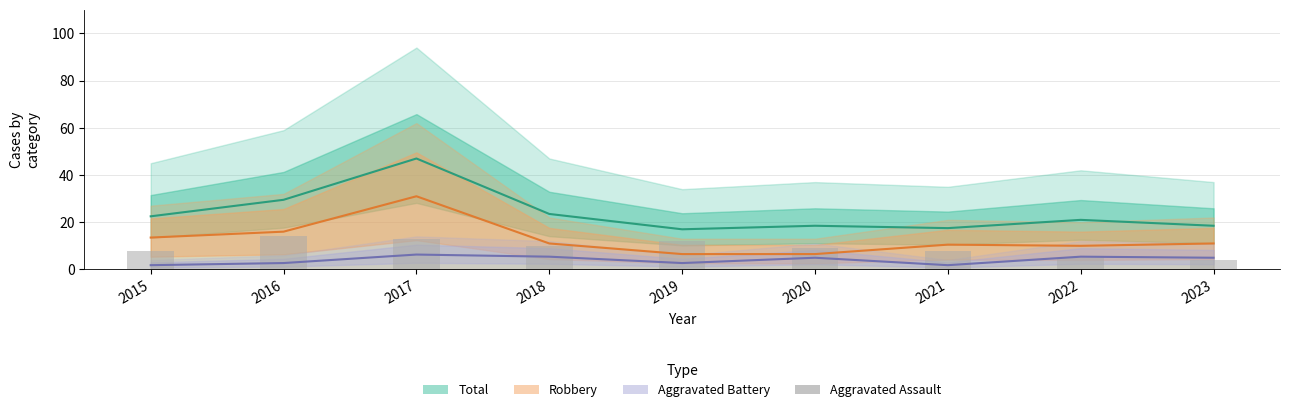

How many bars are there in total?

9